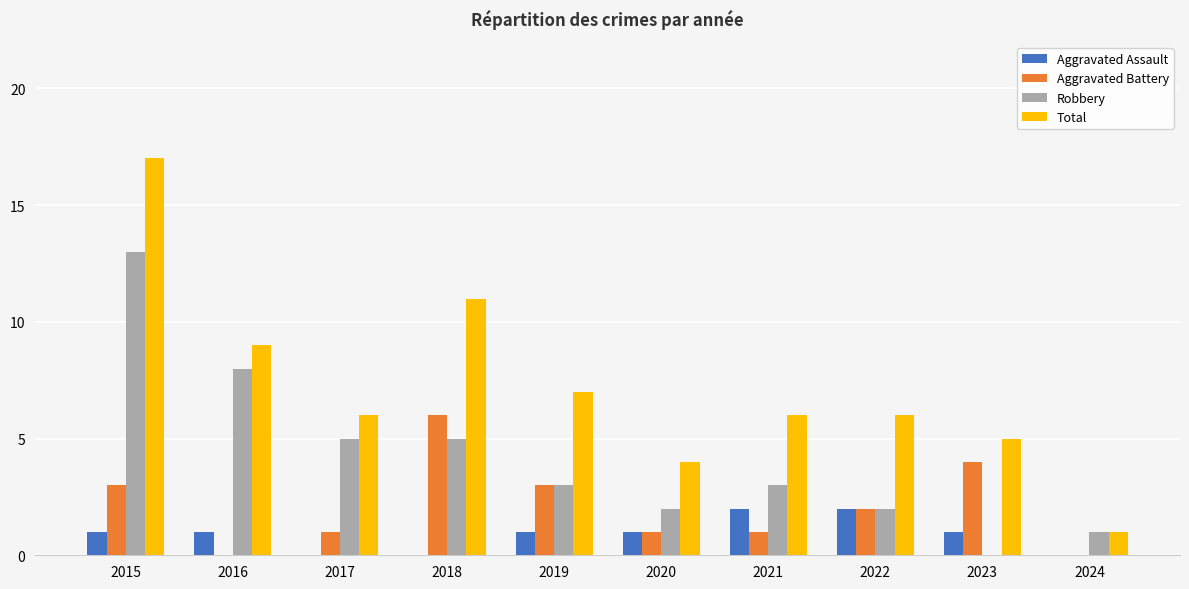

Reading left to right, list all the values displayed in this chart.

Aggravated Assault: 1	1	0	0	1	1	2	2	1	0
Aggravated Battery: 3	0	1	6	3	1	1	2	4	0
Robbery: 13	8	5	5	3	2	3	2	0	1
Total: 17	9	6	11	7	4	6	6	5	1